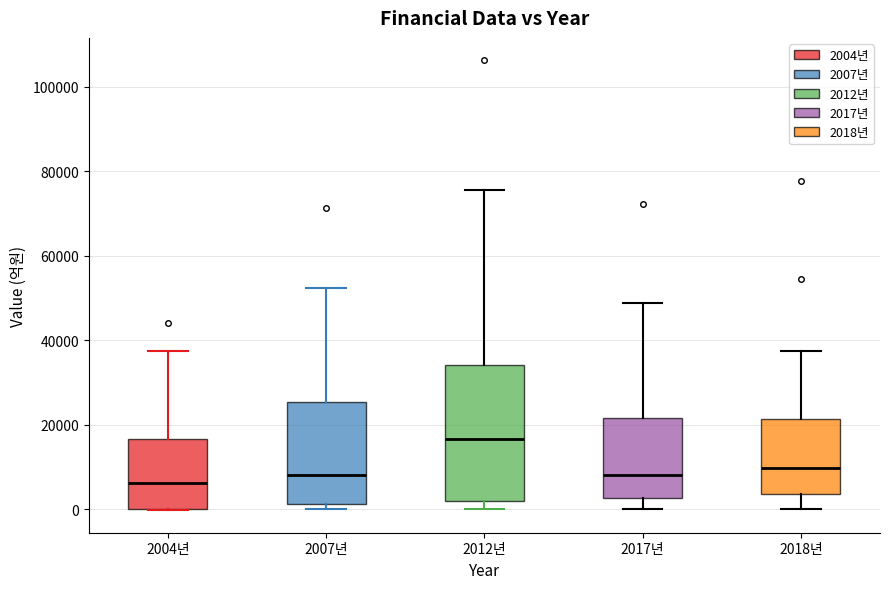

Where is the upper edge of the box for 2004년 on the y-axis? The values are not printed on the chart, so give them approximately, as read against the axis.

16000